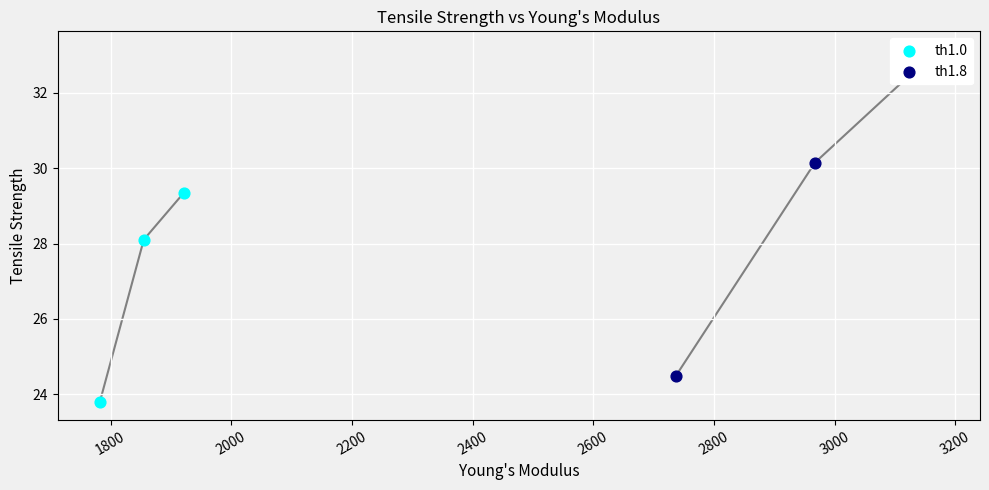

Which series has the widest spread of Y values?

th1.8